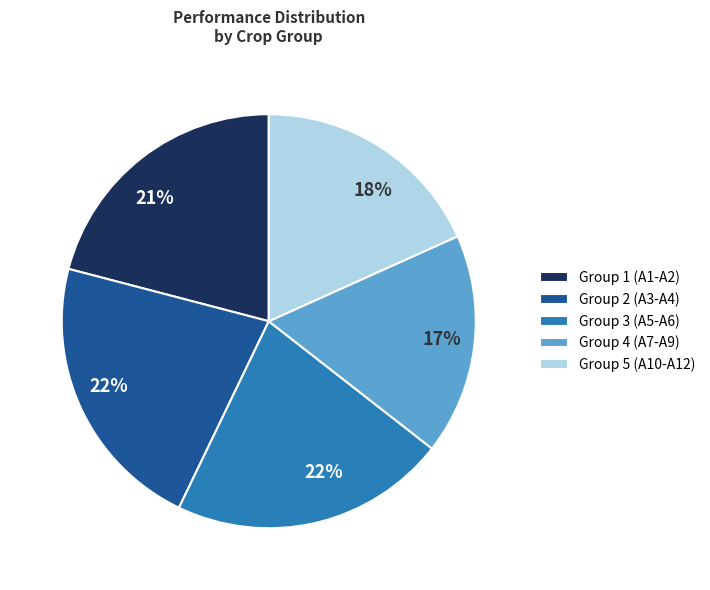

To the nearest percent, what percentage of the pie is Group 4 (A7-A9)?

17%